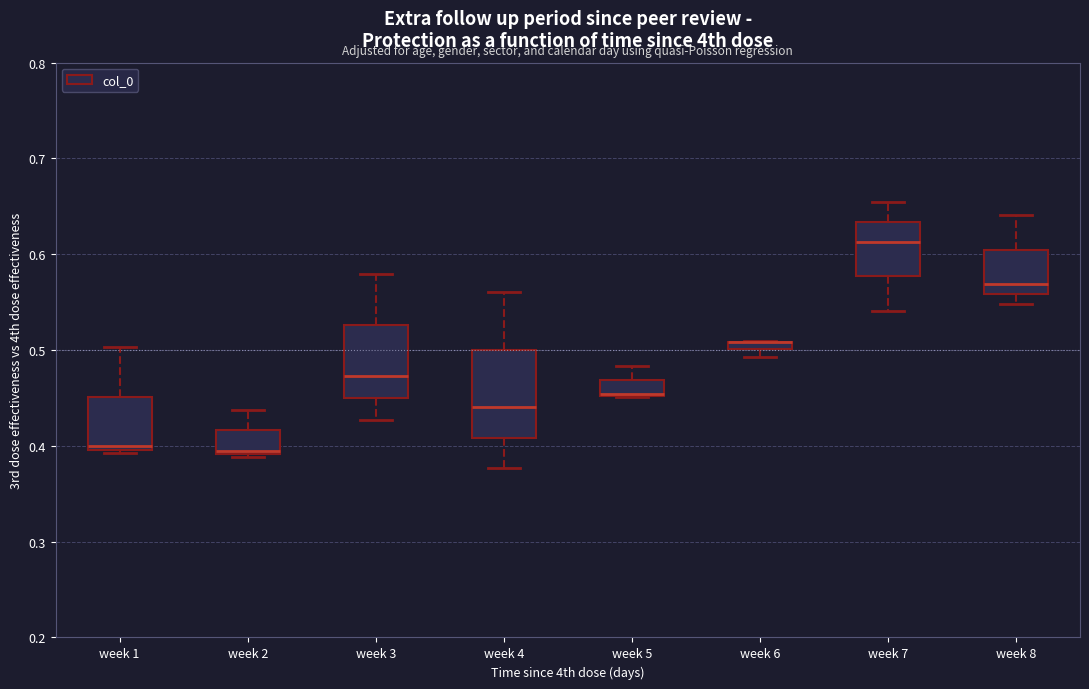

Which box is the tallest, from its lower edge to its upper edge?

week 4